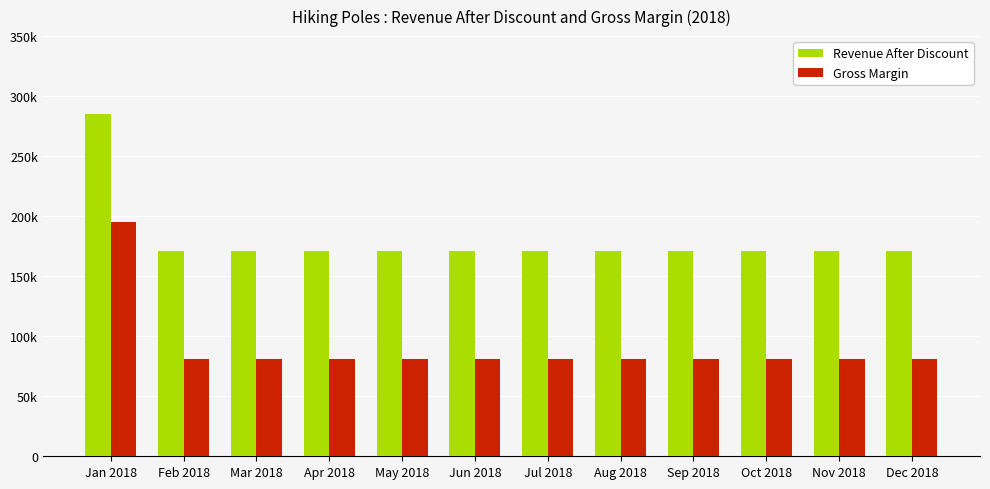

What is the difference between the maximum and minimum values in the Revenue After Discount series?

114000